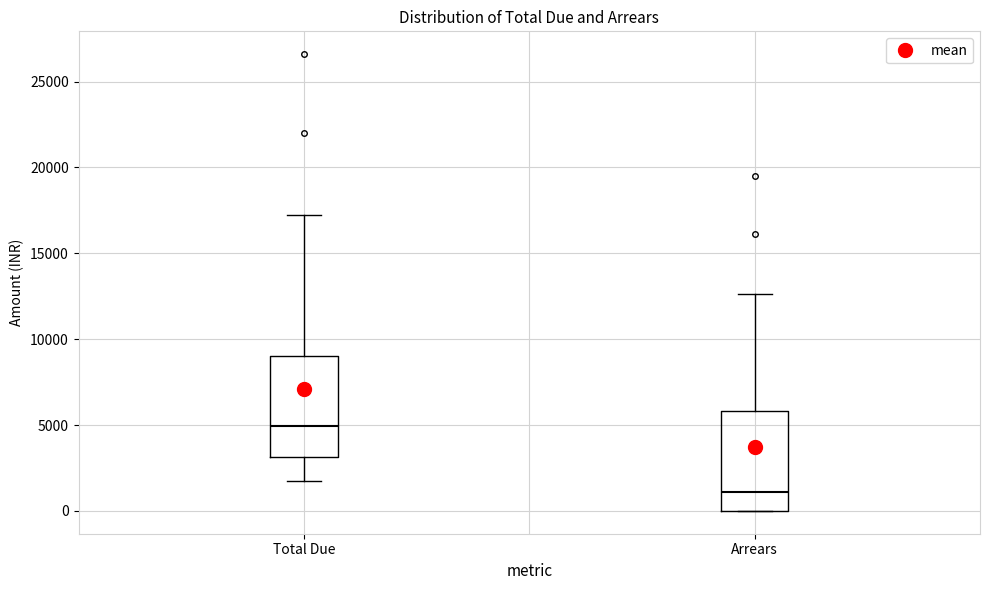

Where does the lower whisker of the box for Total Due end on the y-axis? The values are not printed on the chart, so give them approximately, as read against the axis.

1500